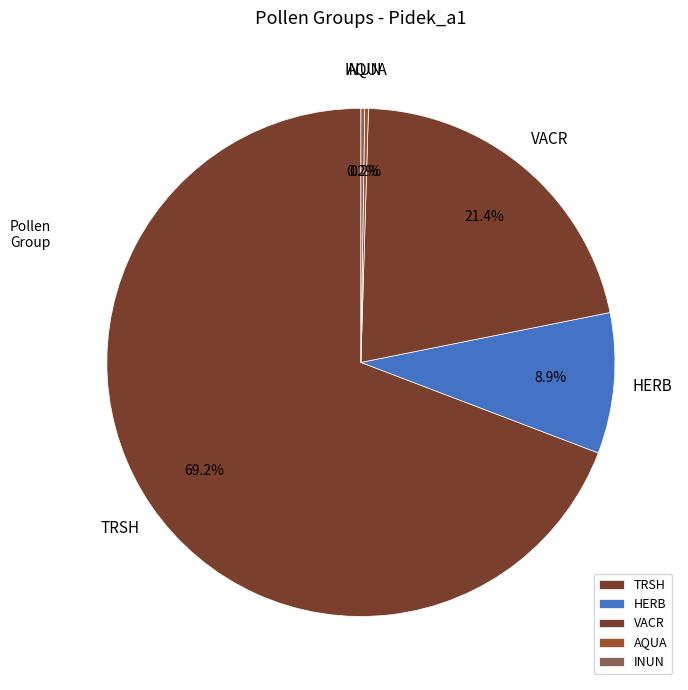

Which slice is the largest?

TRSH